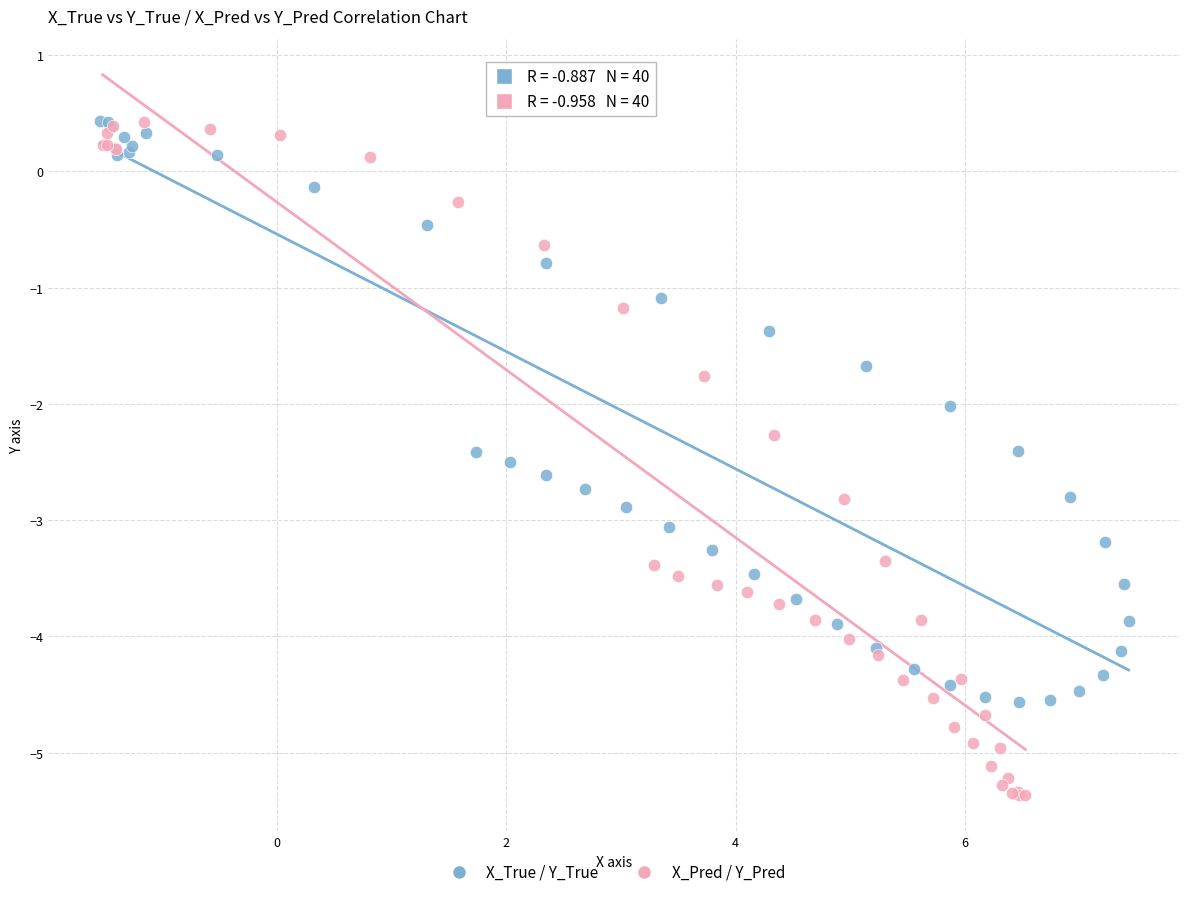

Which series has the widest spread of Y values?

X_Pred / Y_Pred